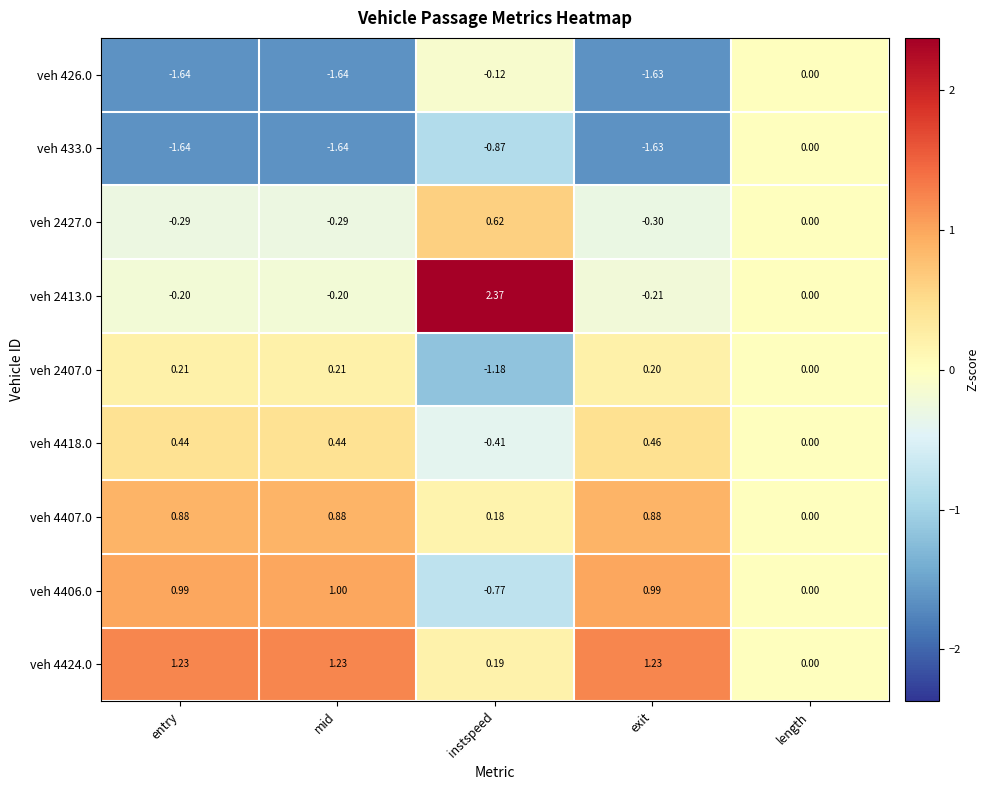

Which series changed the most between entry and exit?

veh 4418.0